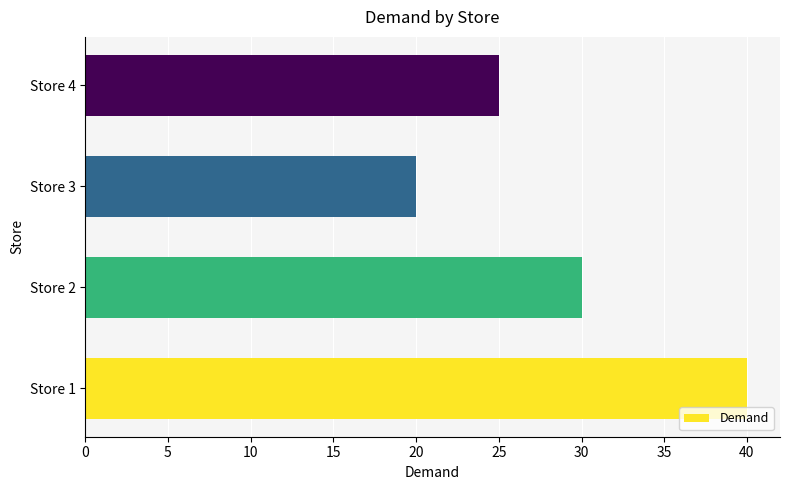

What is the minimum value shown in the chart?

20